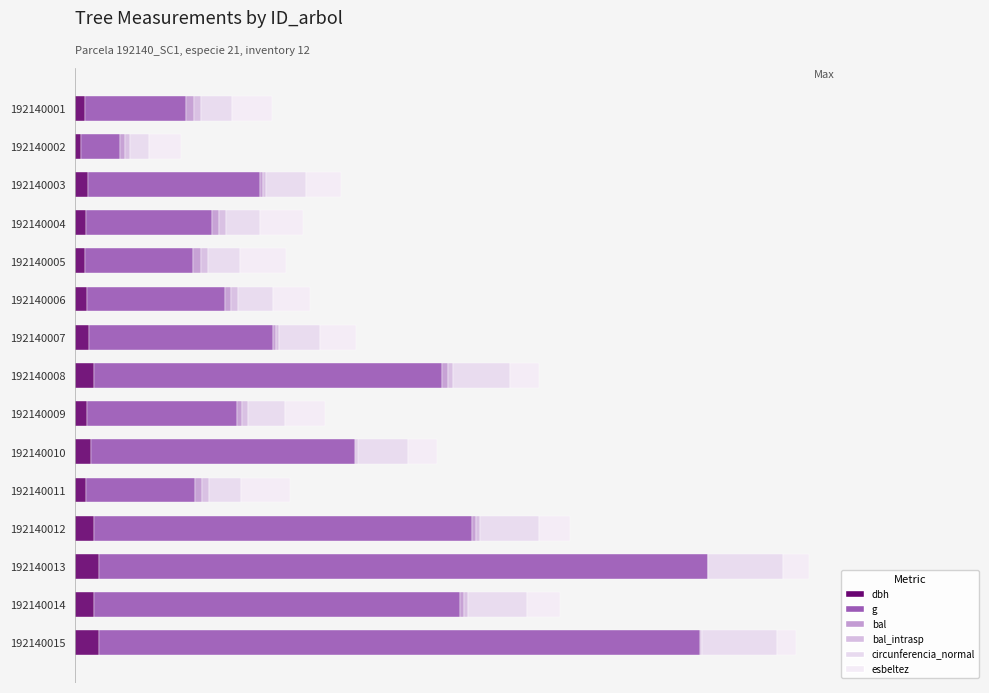

Reading left to right, list all the values displayed in this chart.

dbh: 0.1	0.1	0.1	0.1	0.1	0.1	0.1	0.2	0.1	0.2	0.1	0.2	0.2	0.2	0.2
g: 1.0	0.4	1.7	1.2	1.1	1.4	1.8	3.4	1.5	2.6	1.1	3.7	6.0	3.6	5.9
bal: 0.1	0.0	0.0	0.1	0.1	0.1	0.0	0.1	0.1	0.0	0.1	0.0	0.0	0.0	0.0
bal_intrasp: 0.1	0.0	0.0	0.1	0.1	0.1	0.0	0.1	0.1	0.0	0.1	0.0	0.0	0.0	0.0
circunferencia_normal: 0.3	0.2	0.4	0.3	0.3	0.4	0.4	0.6	0.4	0.5	0.3	0.6	0.7	0.6	0.7
esbeltez: 0.4	0.3	0.3	0.4	0.5	0.4	0.3	0.3	0.4	0.3	0.5	0.3	0.2	0.3	0.2